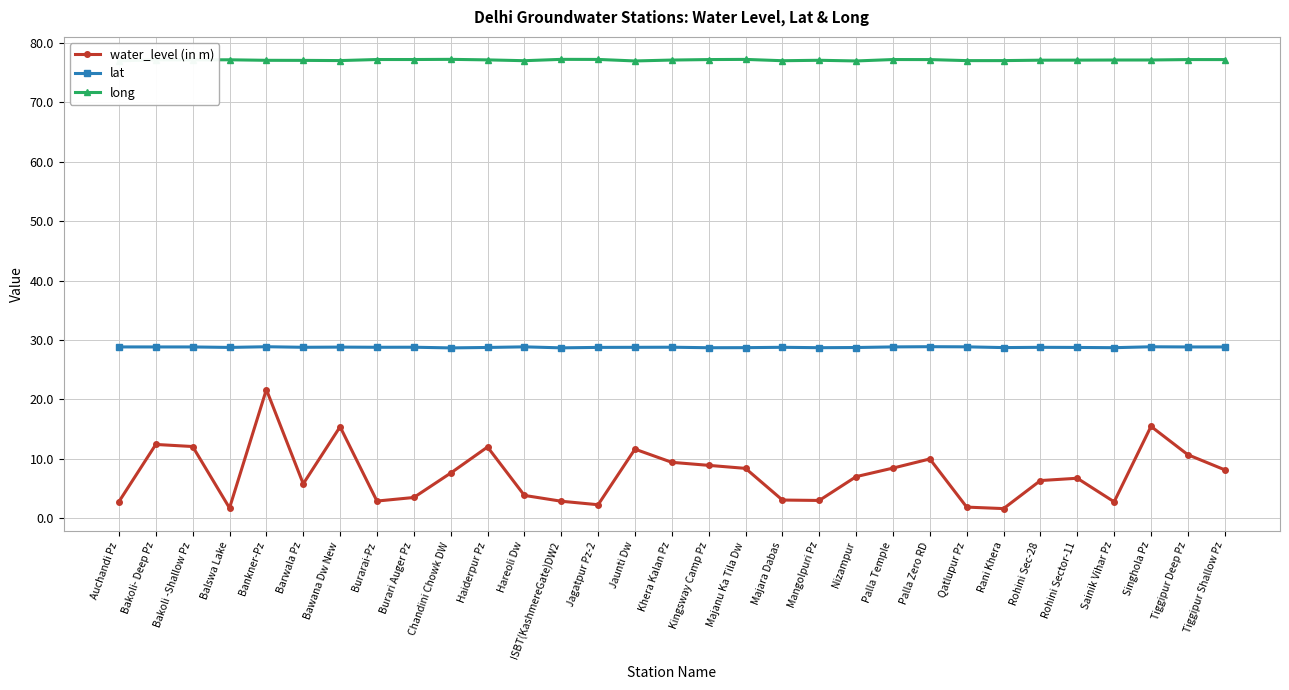

How many distinct data groups are displayed?

3